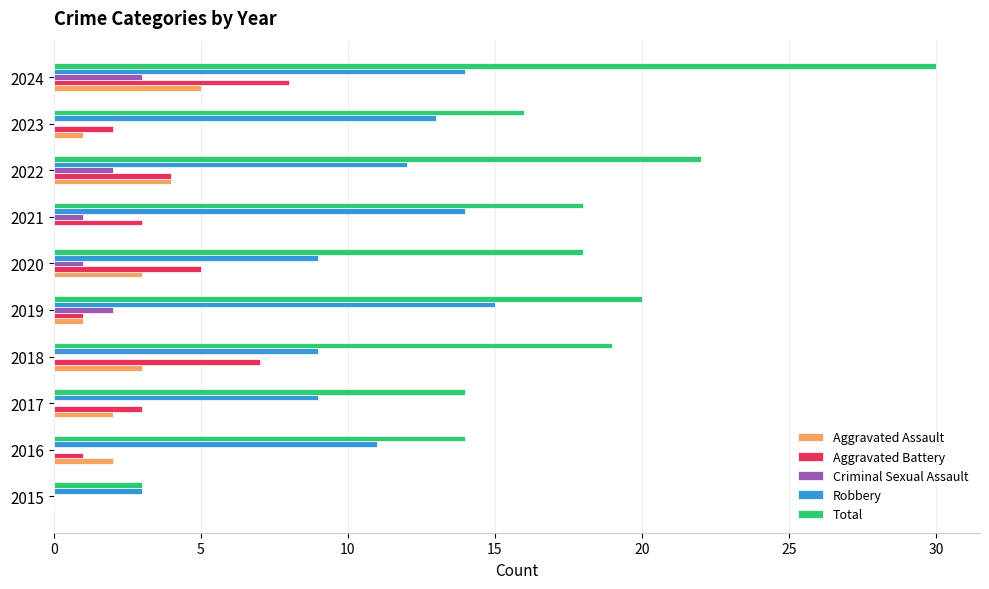

The Aggravated Battery series shows 2 at 2023. True or false?

True